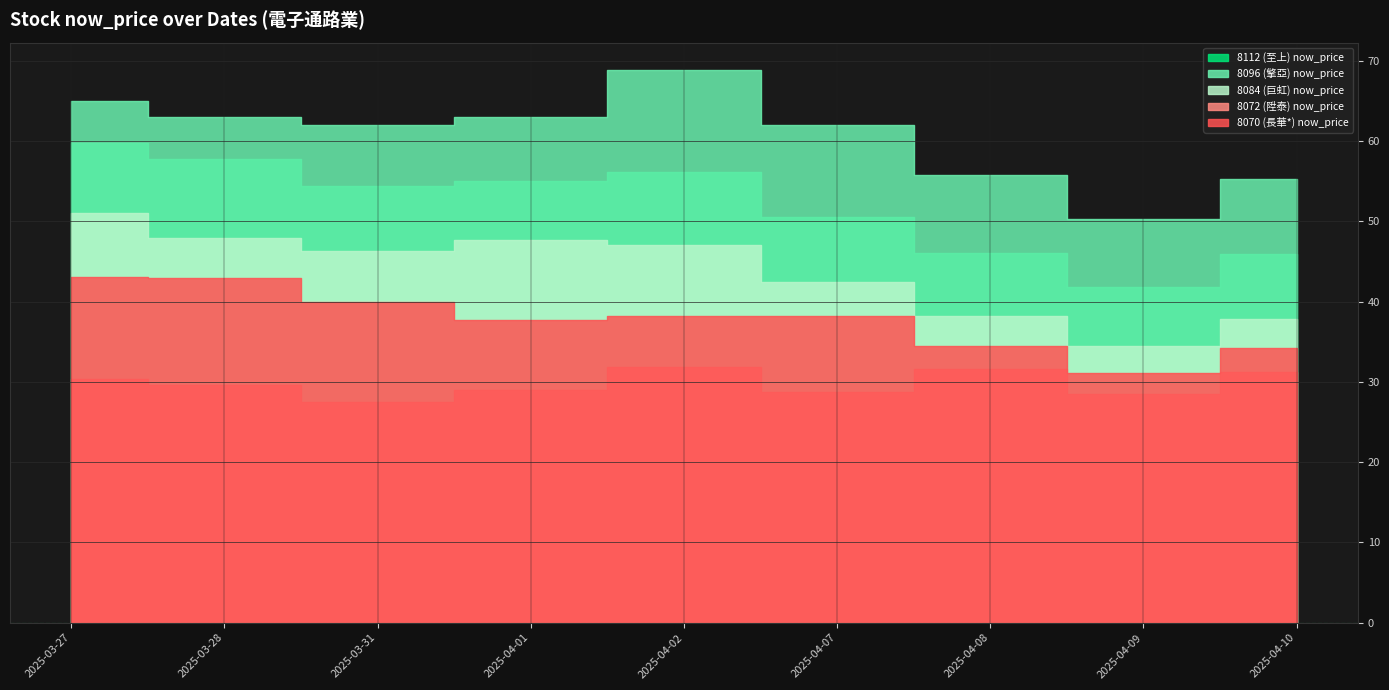

Is it true that 8112 (至上) now_price equals 75.9 at 2025-03-28?

False